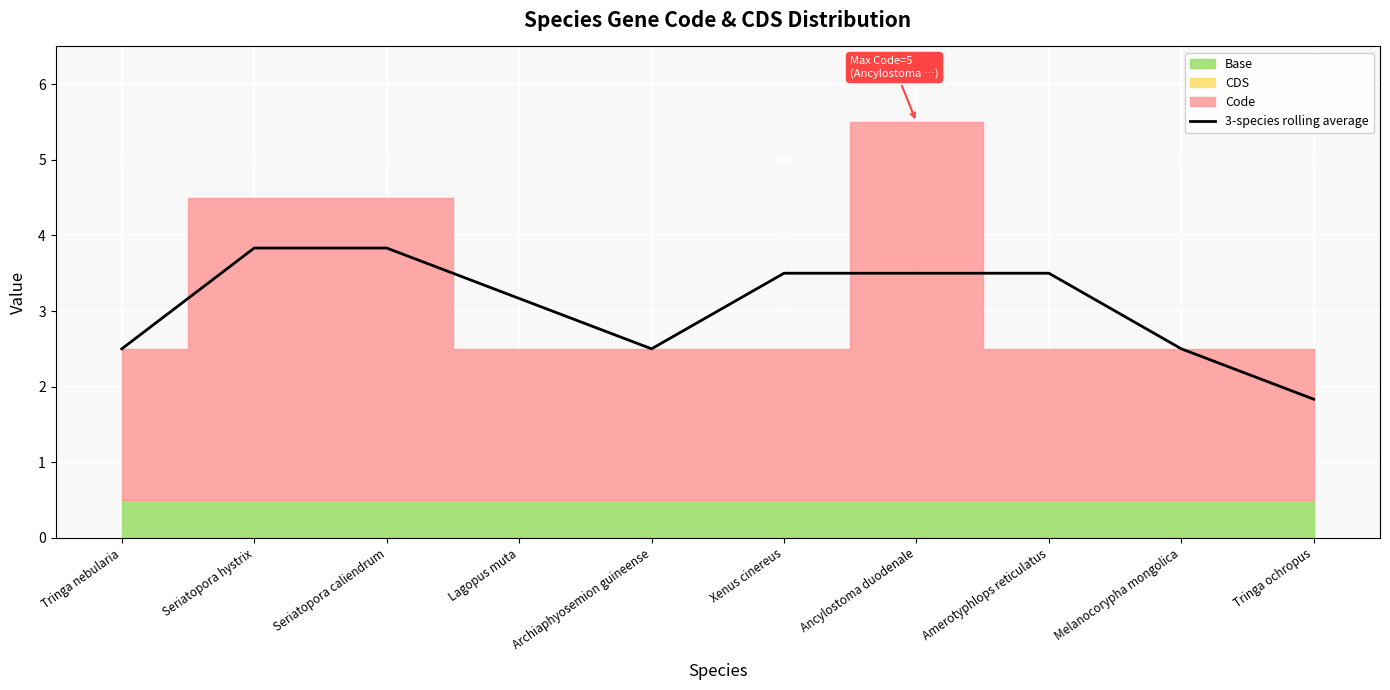

At which label is the value closest to 2?

Tringa ochropus